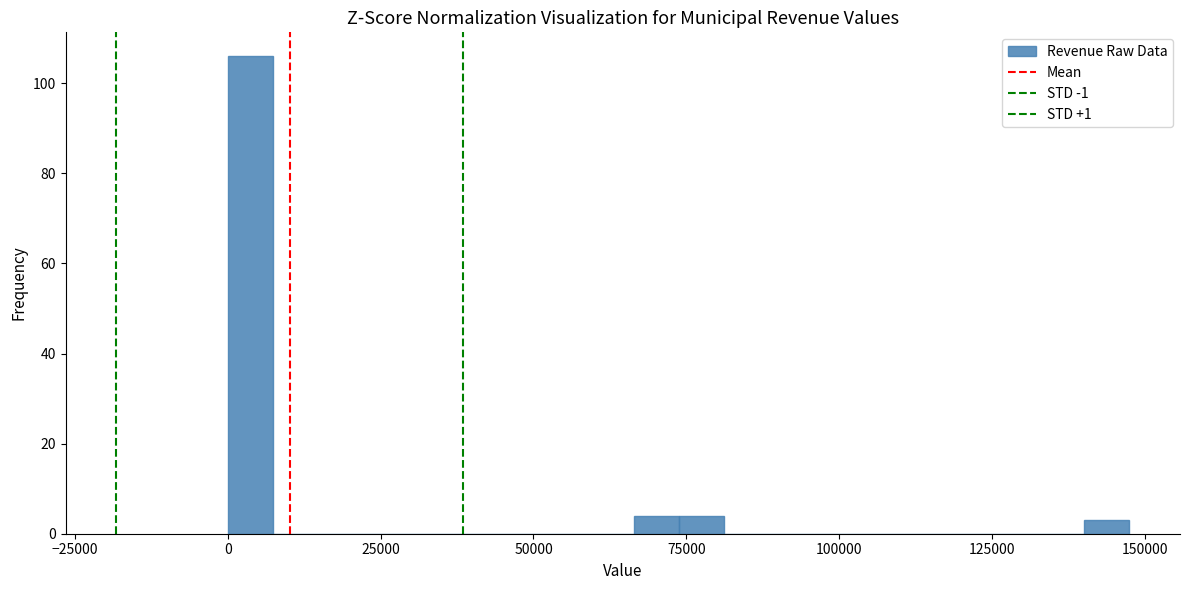

Read against the x-axis, roughly where is the centre of the tallest bar?

5000